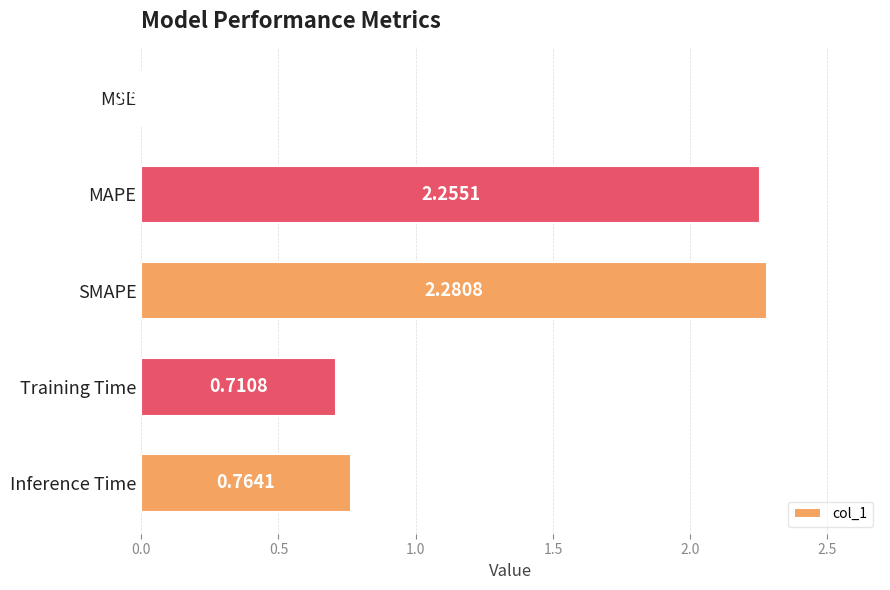

At which label is the value closest to 1?

Inference Time